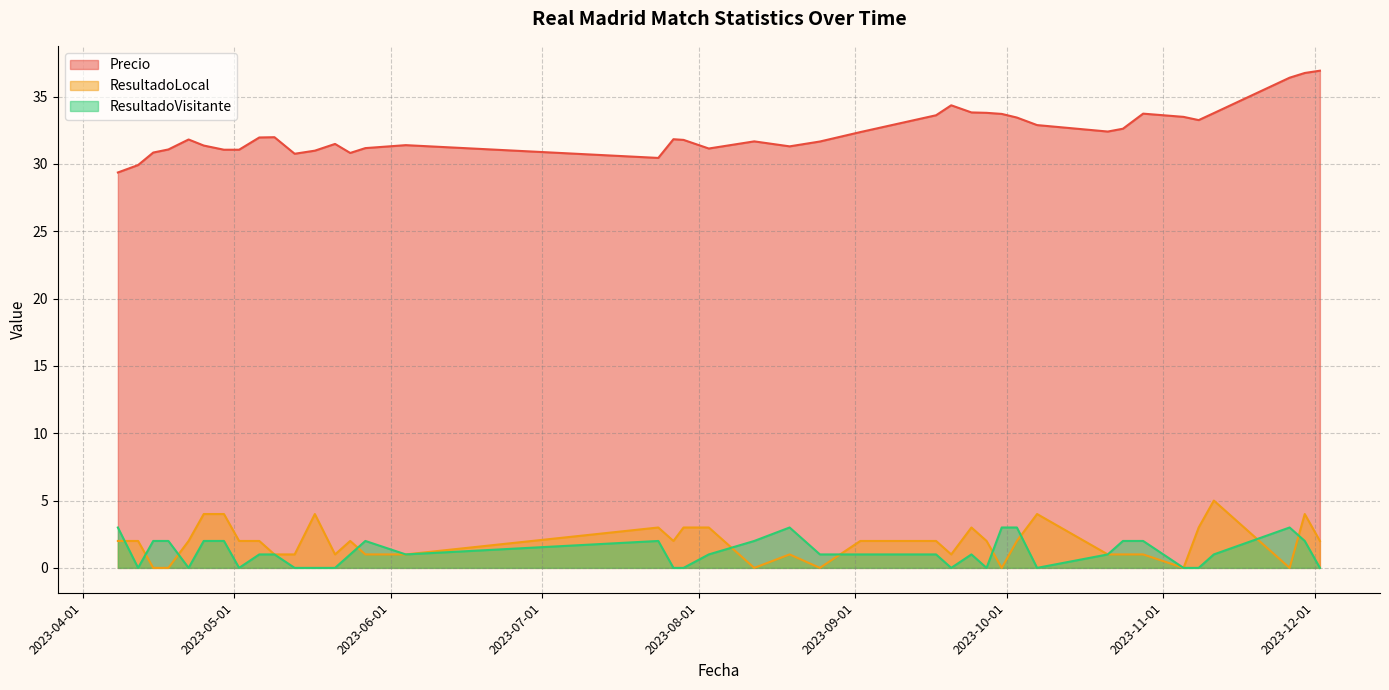

What is the label of the 3rd point from the right?

2023-11-26